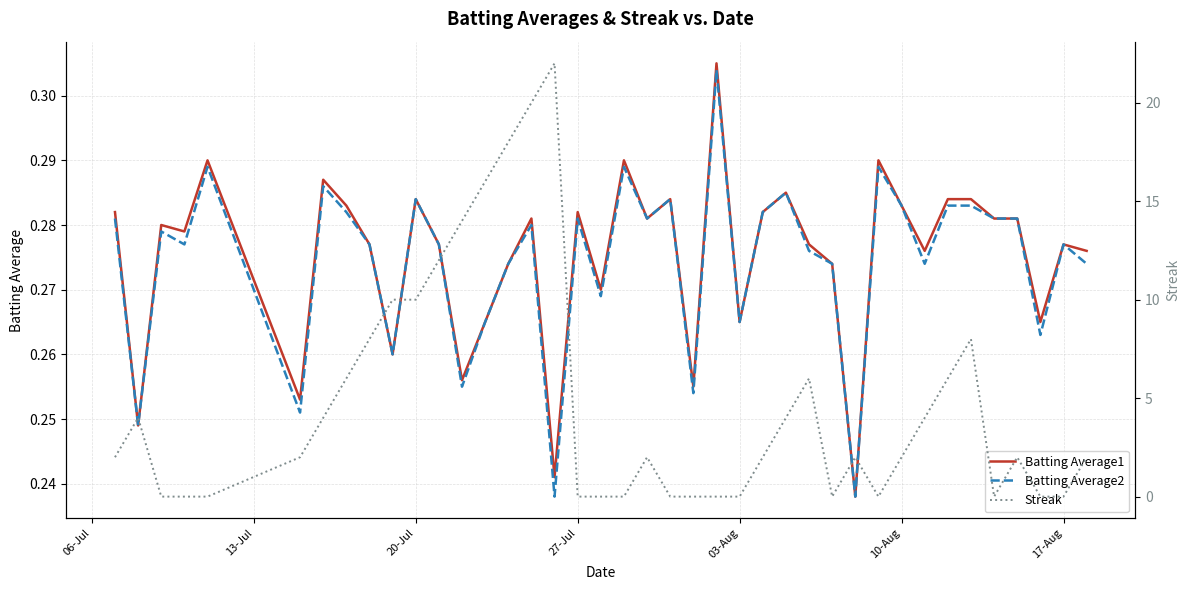

At how many categories does at least one series exceed 16?

3